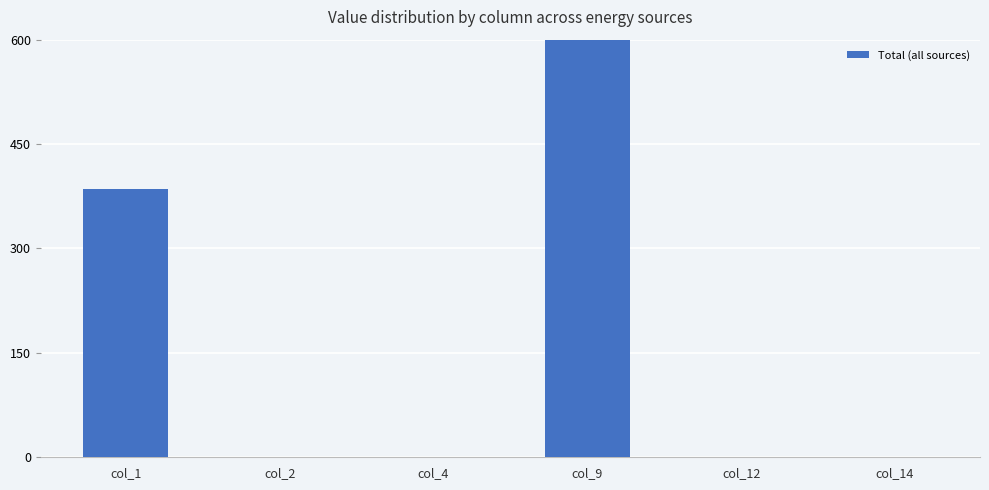

What is the change in value from col_9 to col_14?

-725